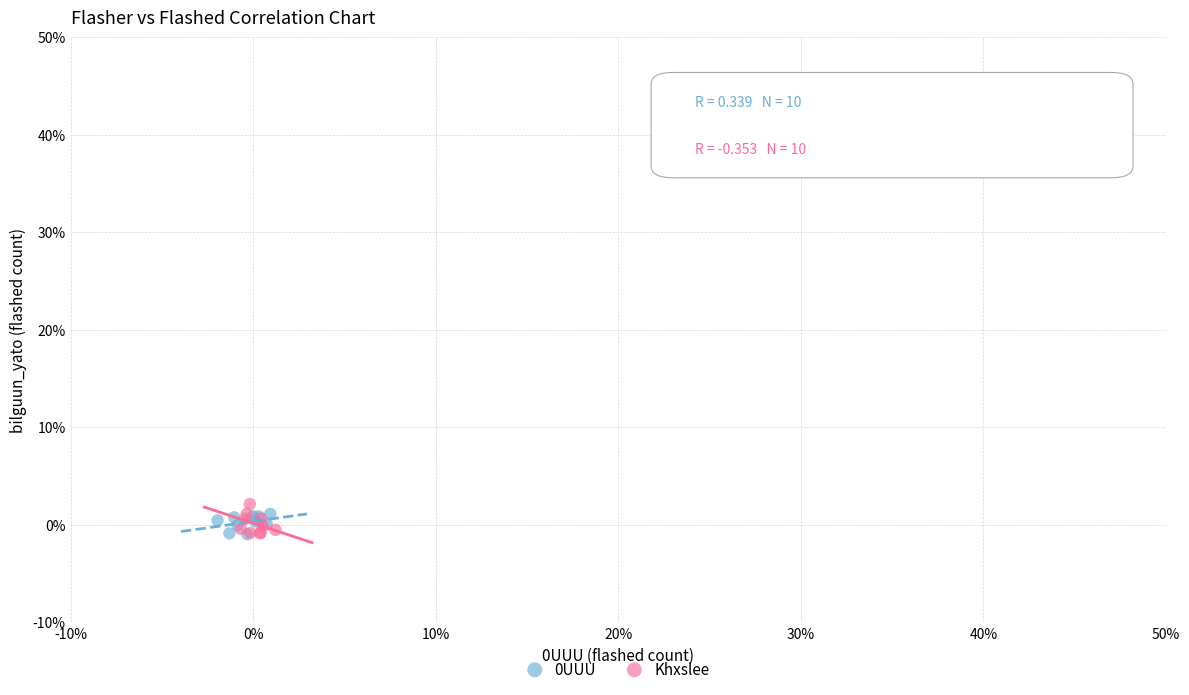

Which series contains the highest Y value?

Khxslee